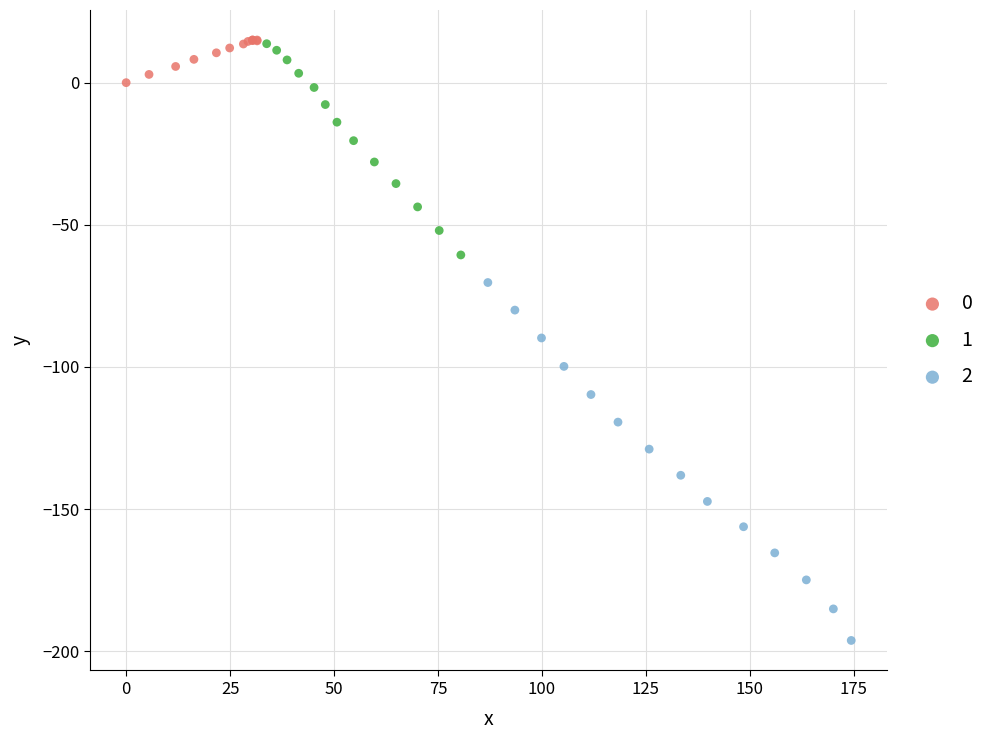

Which series reaches the minimum Y coordinate?

2